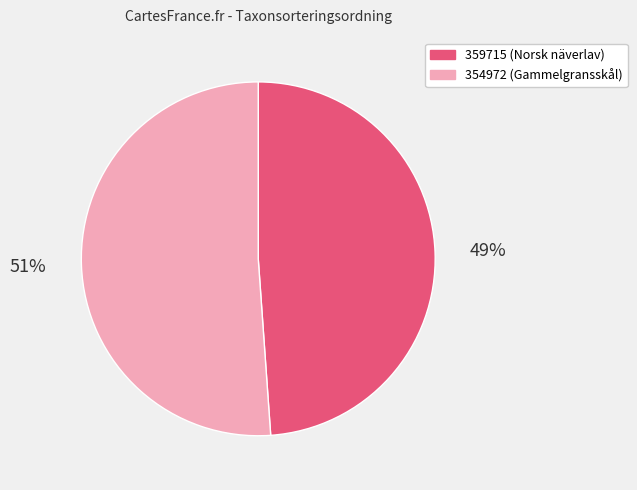

To the nearest percent, what percentage of the pie is 359715?

49%